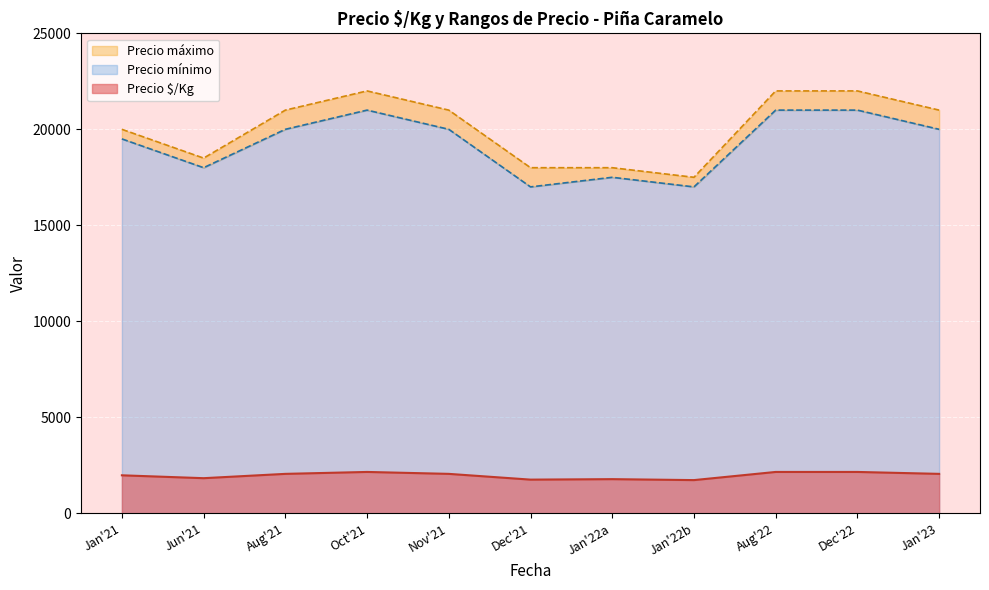

Between 2021-11 and 2021-06, which is larger?

2021-11